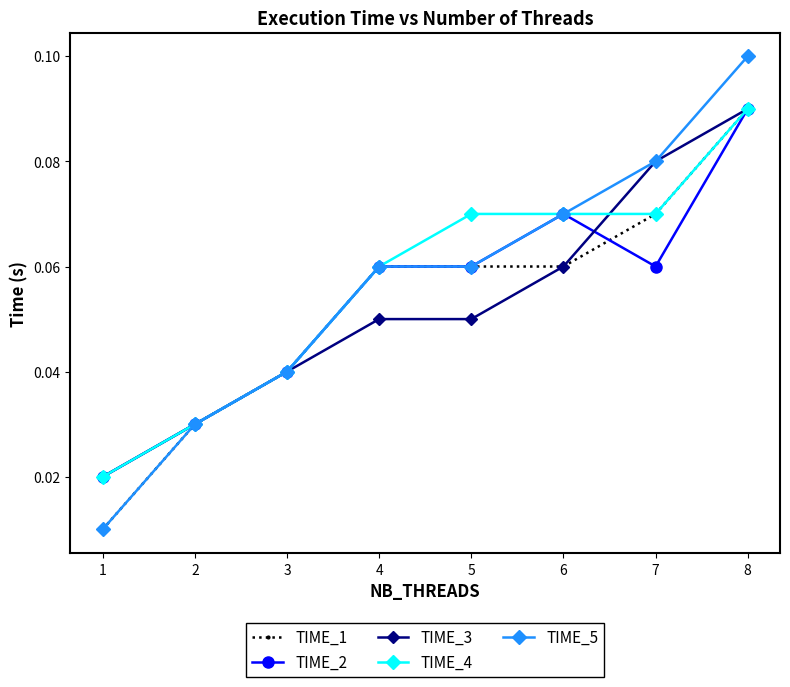

True or false: TIME_4 has more than 2 points higher than both neighbors.

False